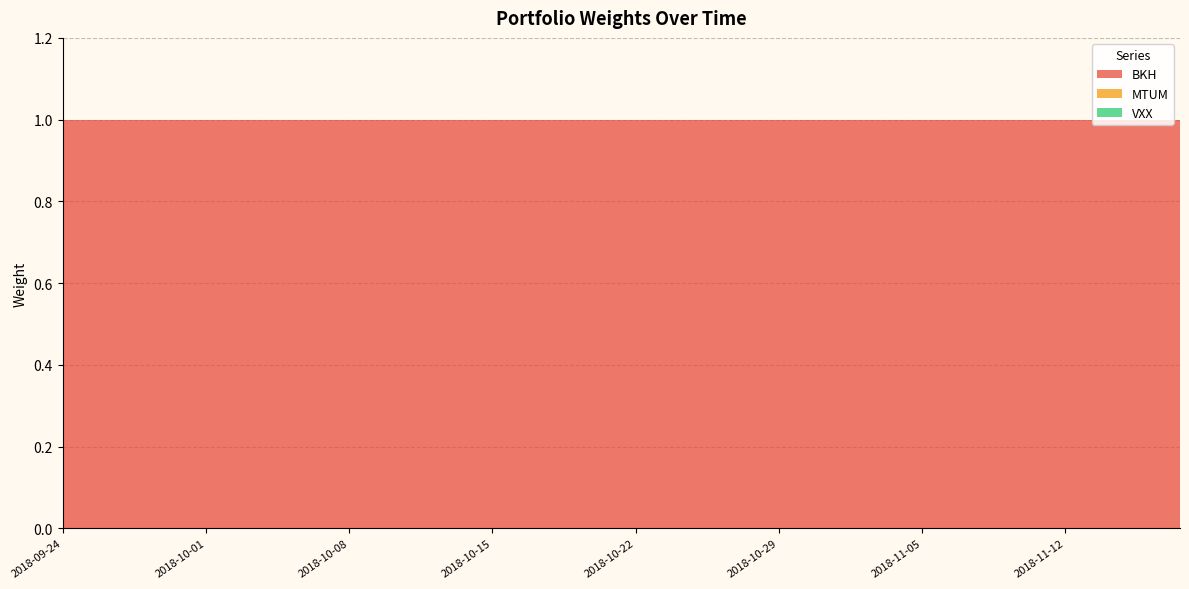

Reading left to right, transcribe all the data shown in this chart.

BKH: 1	1	1	1	1	1	1	1	1	1	1	1	1	1	1	1	1	1	1	1	1	1	1	1	1	1	1	1	1	1	1	1	1	1	1	1	1	1	1	1
MTUM: 0	0	0	0	0	0	0	0	0	0	0	0	0	0	0	0	0	0	0	0	0	0	0	0	0	0	0	0	0	0	0	0	0	0	0	0	0	0	0	0
VXX: 0	0	0	0	0	0	0	0	0	0	0	0	0	0	0	0	0	0	0	0	0	0	0	0	0	0	0	0	0	0	0	0	0	0	0	0	0	0	0	0